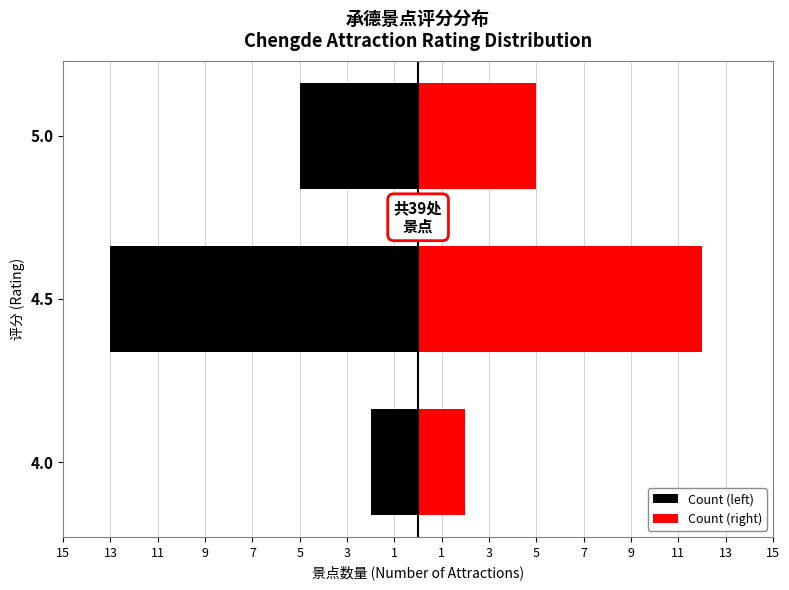

Is the value of Count (left) at 5.0 greater than the value of Count (right) at 5.0?

No